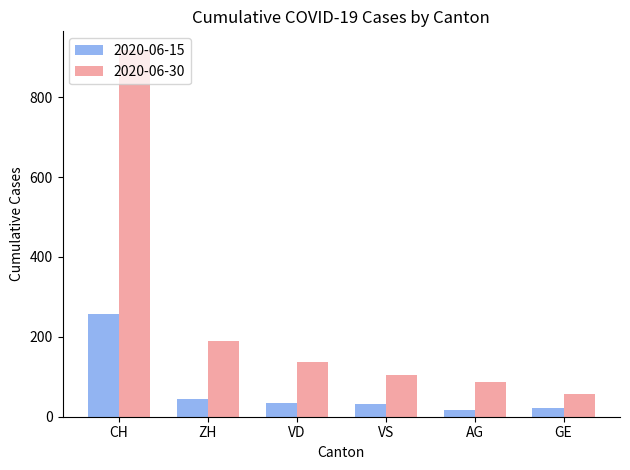

Which label corresponds to the largest value in the chart?

CH